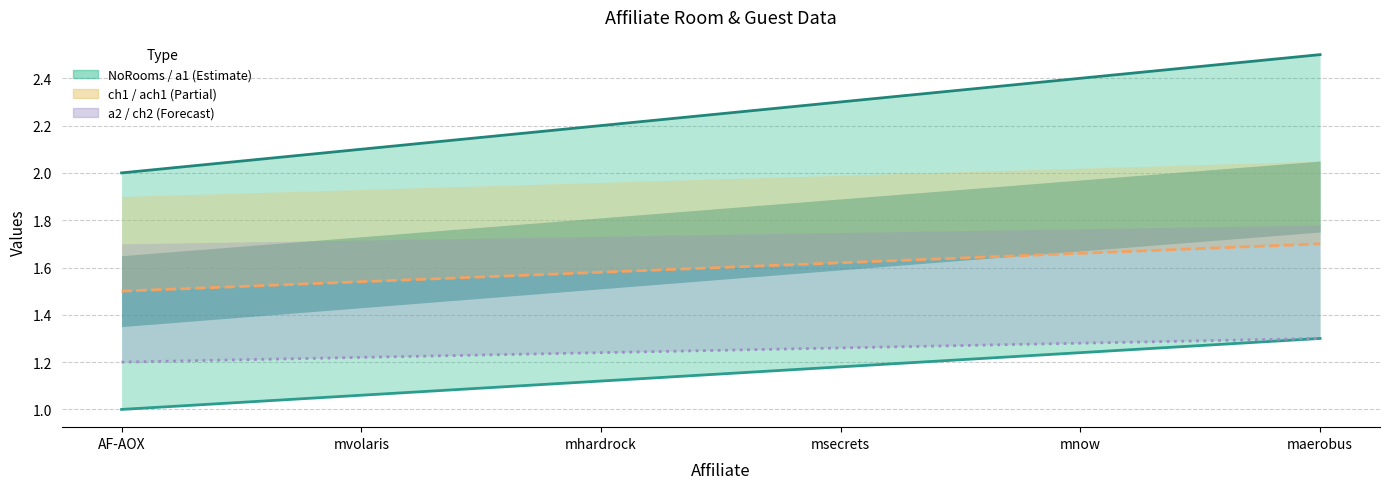

What is the difference between the maximum and minimum values in the ch2 series?

0.1